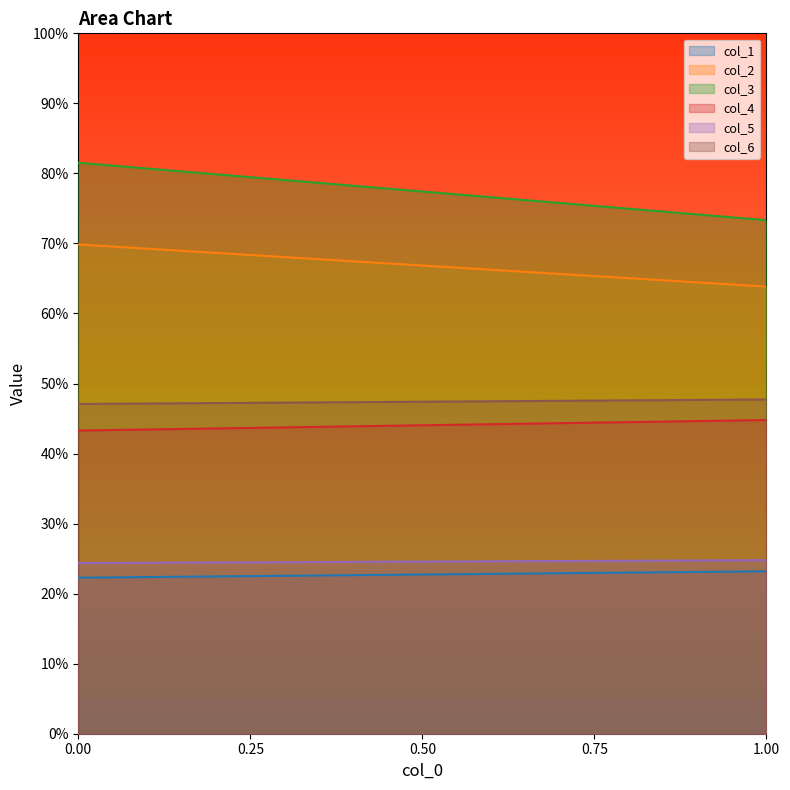

How many lines are shown in the chart?

6